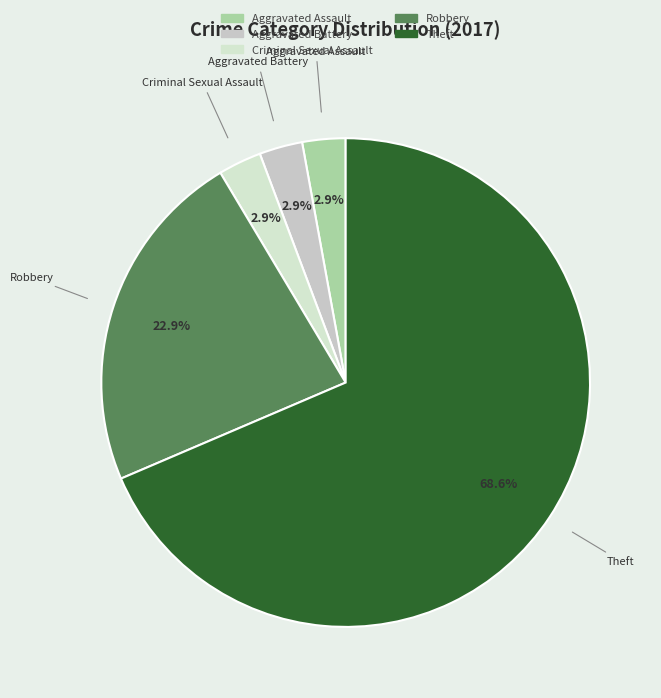

How many slices are in this pie chart?

5